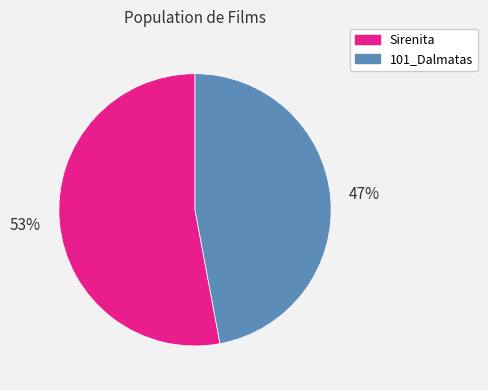

Count the number of slices in the pie.

2